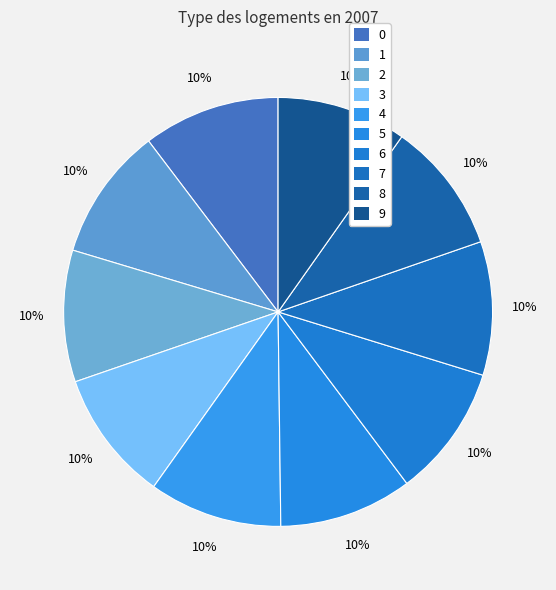

True or false: 7 accounts for 2% of the total.

False